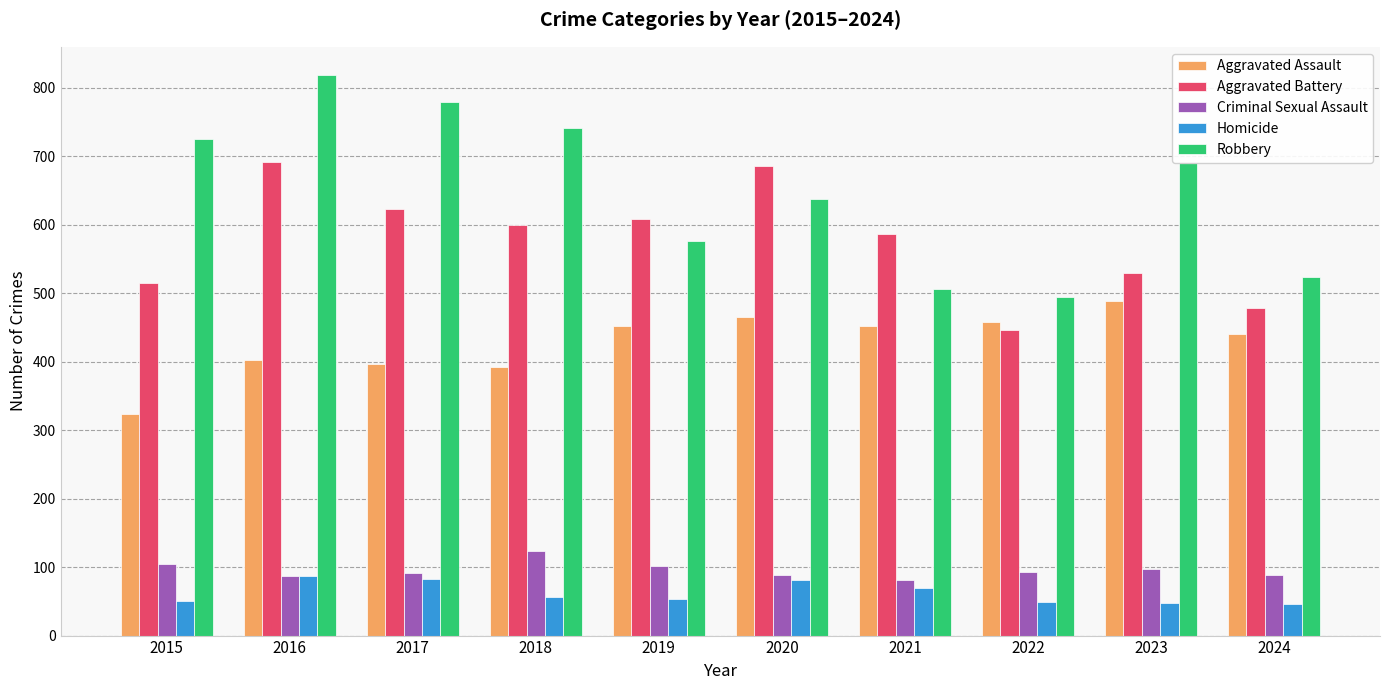

Is the value of Aggravated Battery at 2019 greater than the value of Robbery at 2020?

No